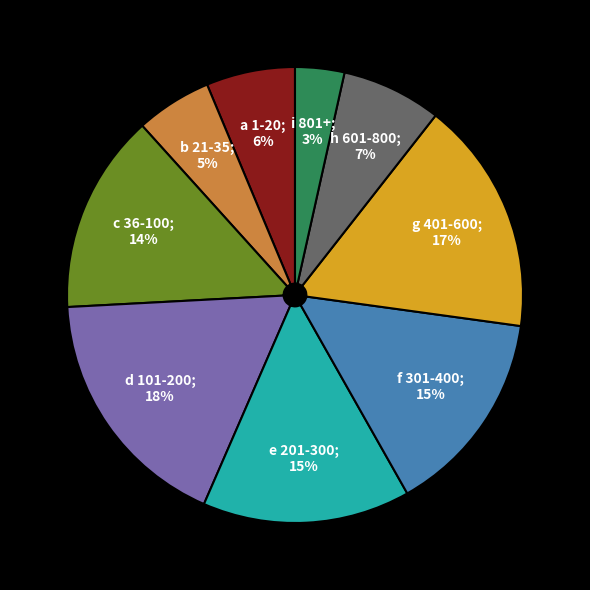

Does any single category account for the majority?

No